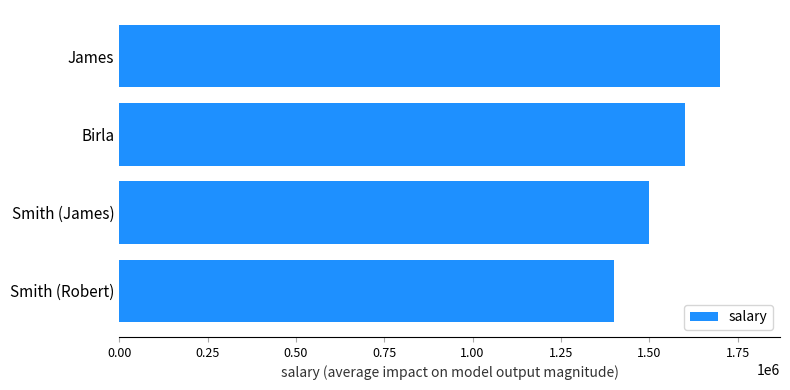

How many distinct data groups are displayed?

1